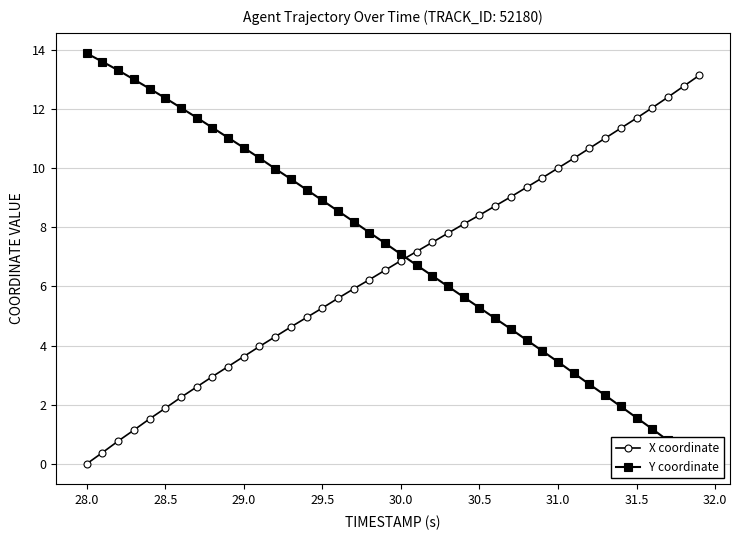

What is the maximum value for X coordinate?

13.1